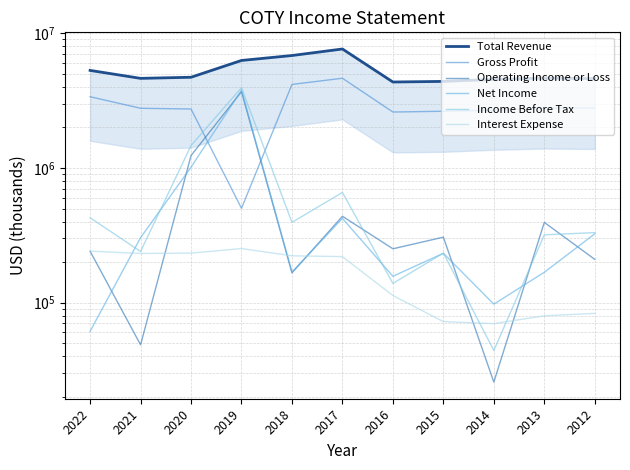

How many distinct data groups are displayed?

6